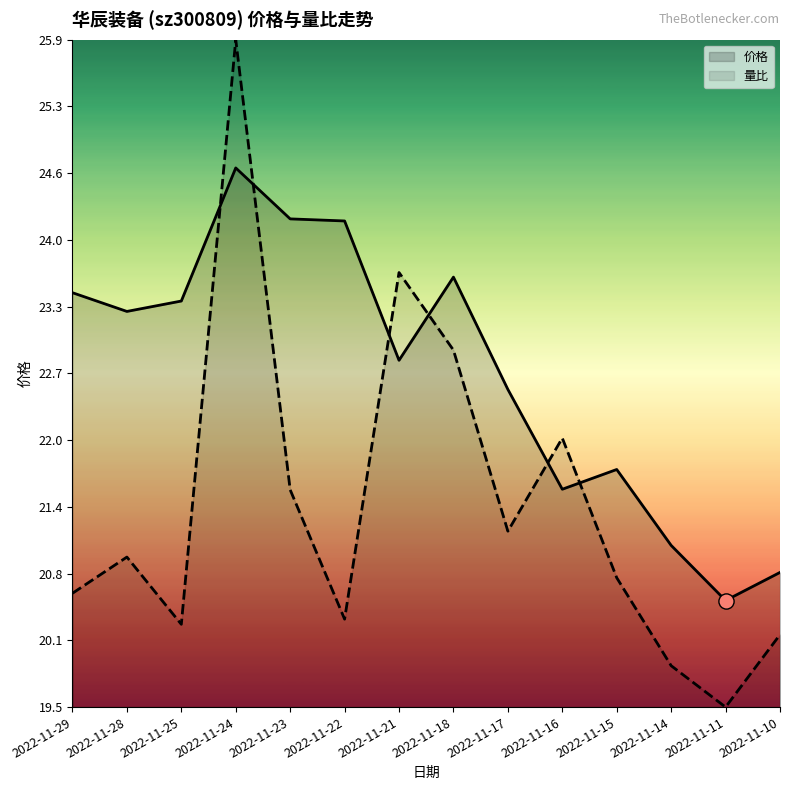

Is the value of 量比 at 2022-11-21 greater than the value of 价格 at 2022-11-25?

Yes